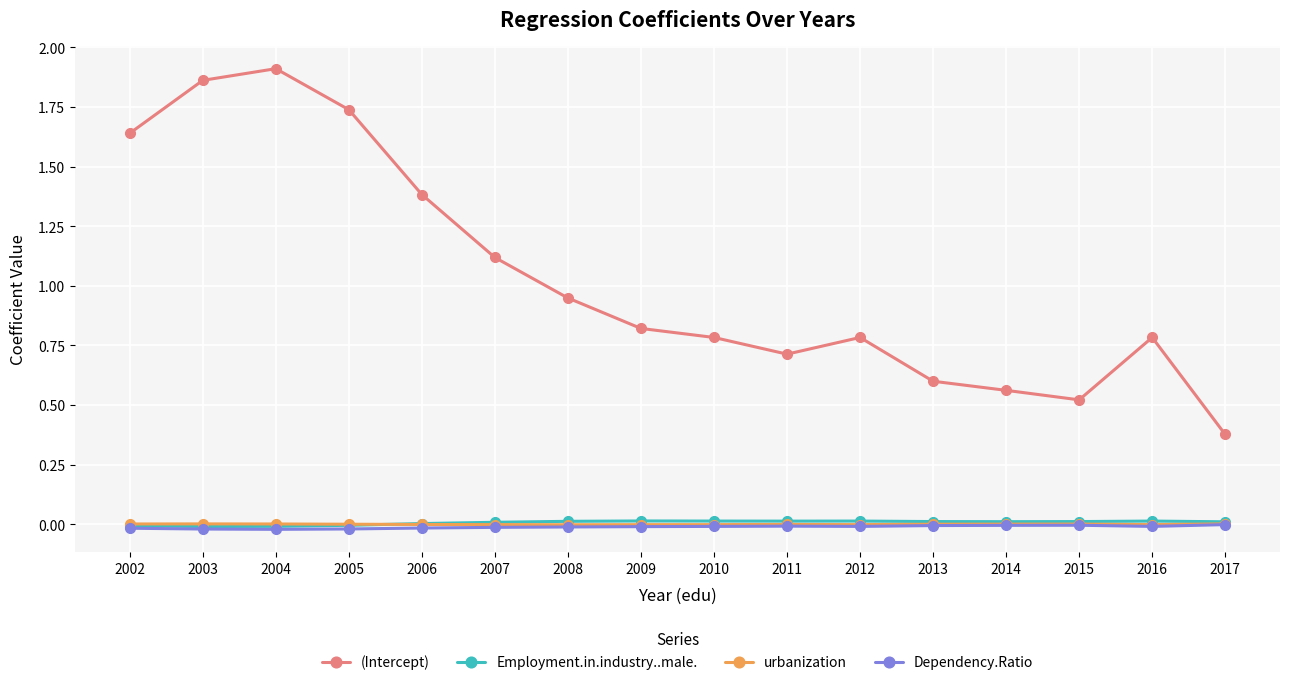

True or false: Employment.in.industry..male. and (Intercept) intersect in this chart.

False